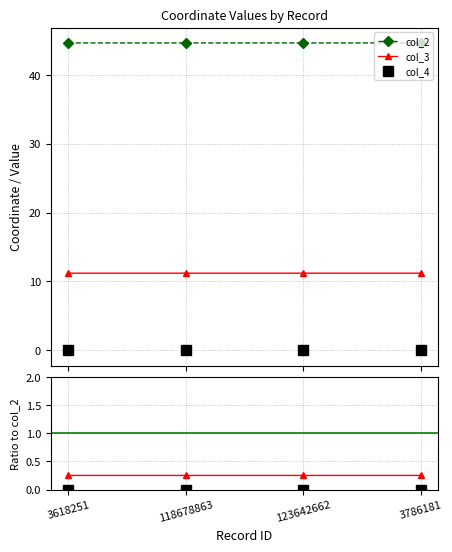

True or false: col_3 / col_2 has more than 0 points higher than both neighbors.

False